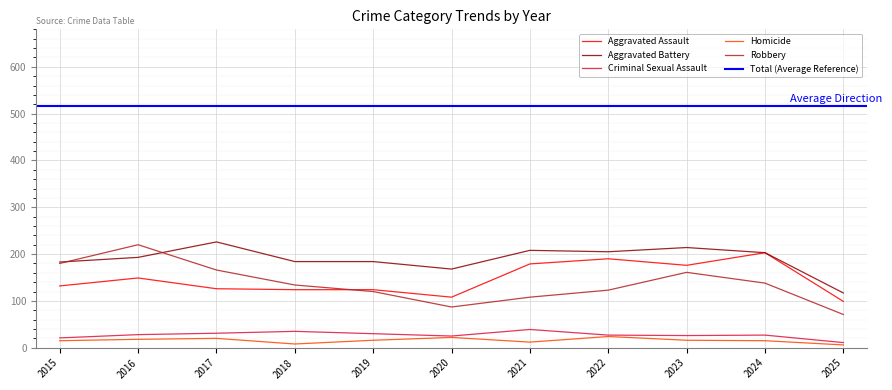

How many distinct data groups are displayed?

5